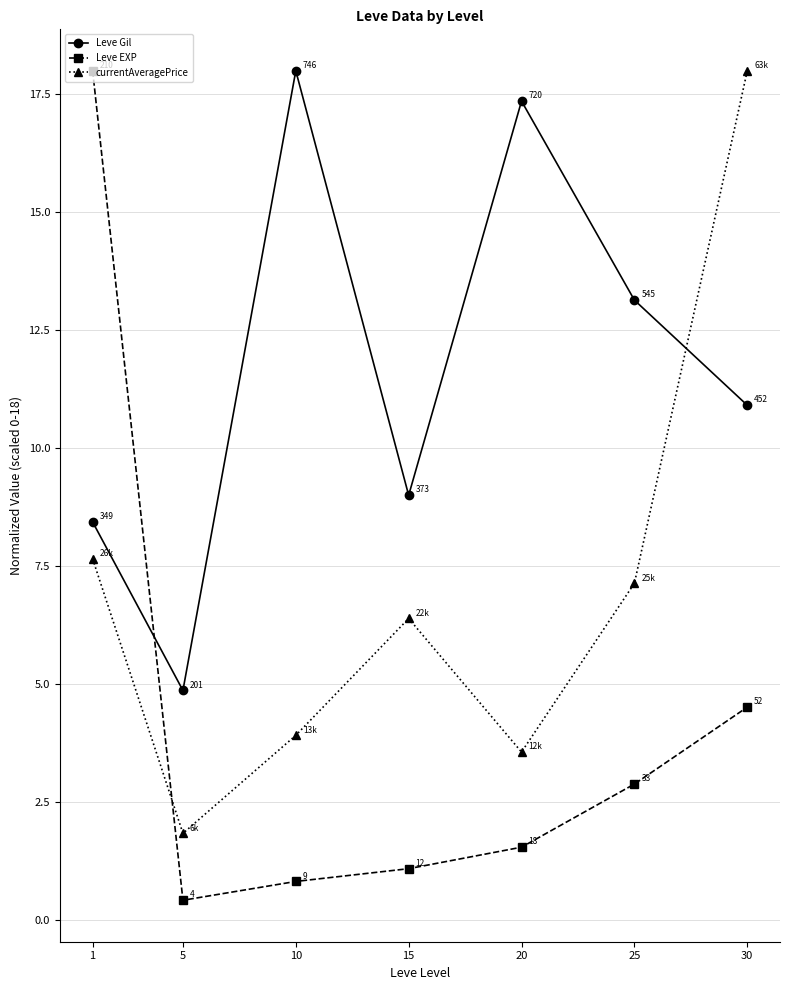

Which series has the largest total across all categories?

Leve Gil